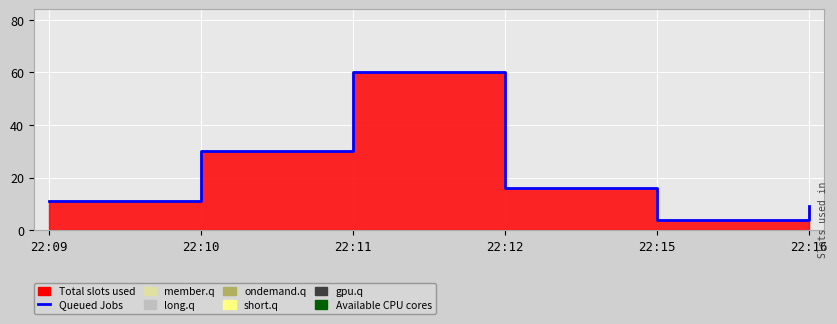

How many values are below 16?

3